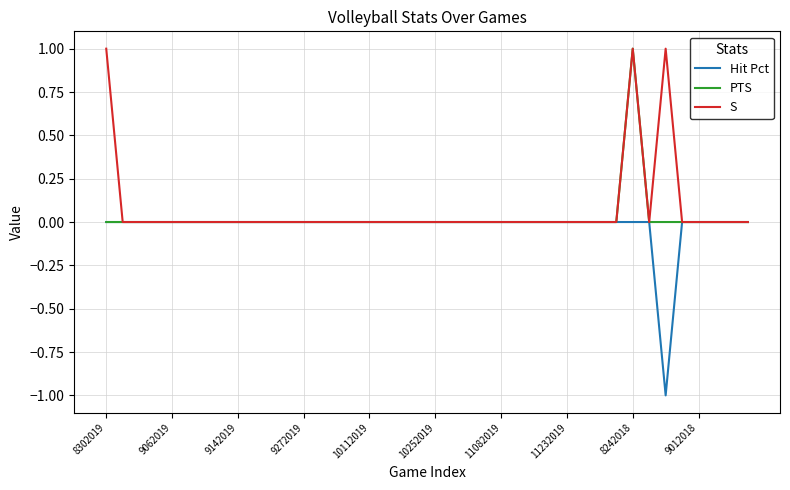

Which category has the lowest value in the Hit Pct series?

34